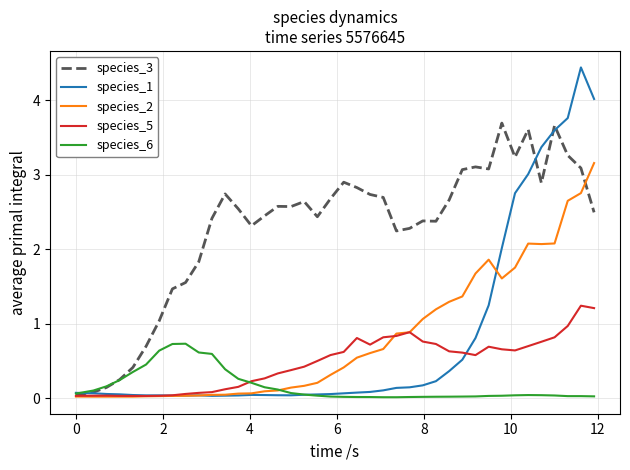

What is the highest value of the species_3 series?

3.7